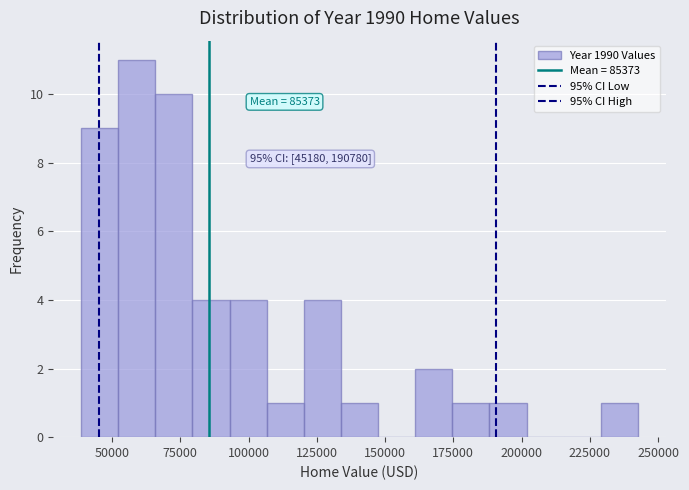

Read against the x-axis, roughly where is the centre of the tallest bar?

60000